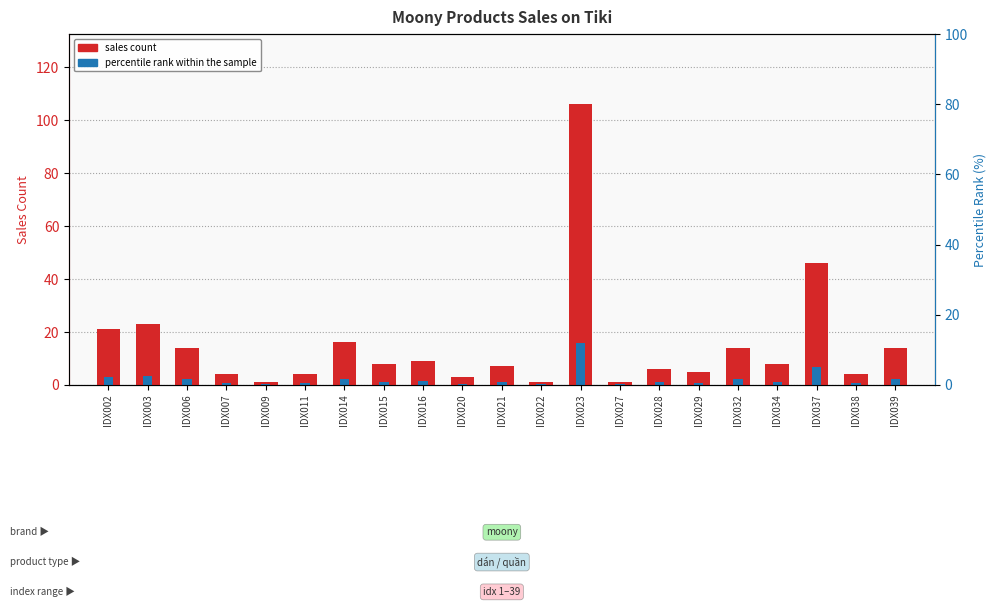

At which label does percentile rank within the sample reach its minimum?

IDX009